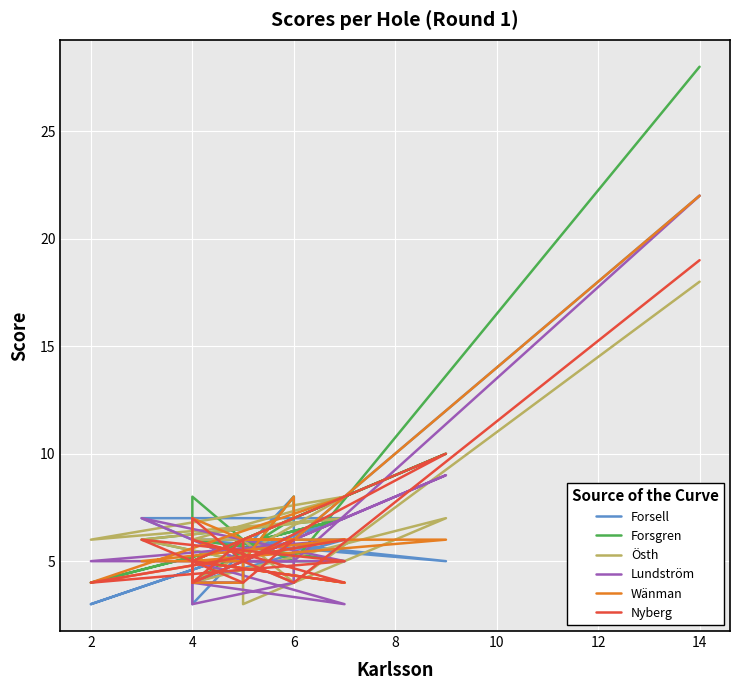

Between 11 and 8, which is larger?

8